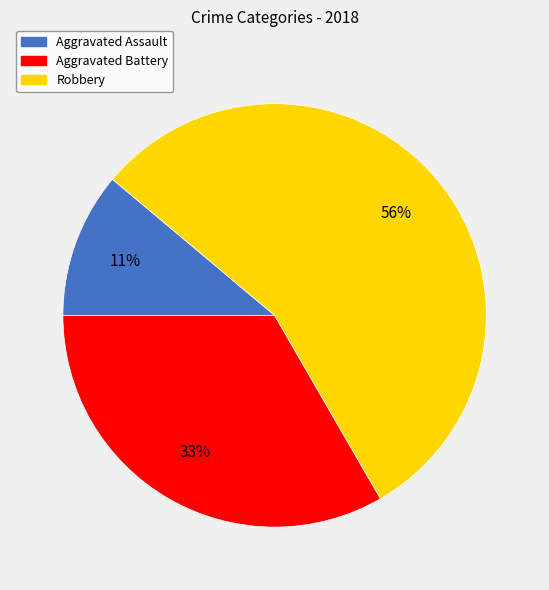

Between Aggravated Assault and Robbery, which is larger?

Robbery